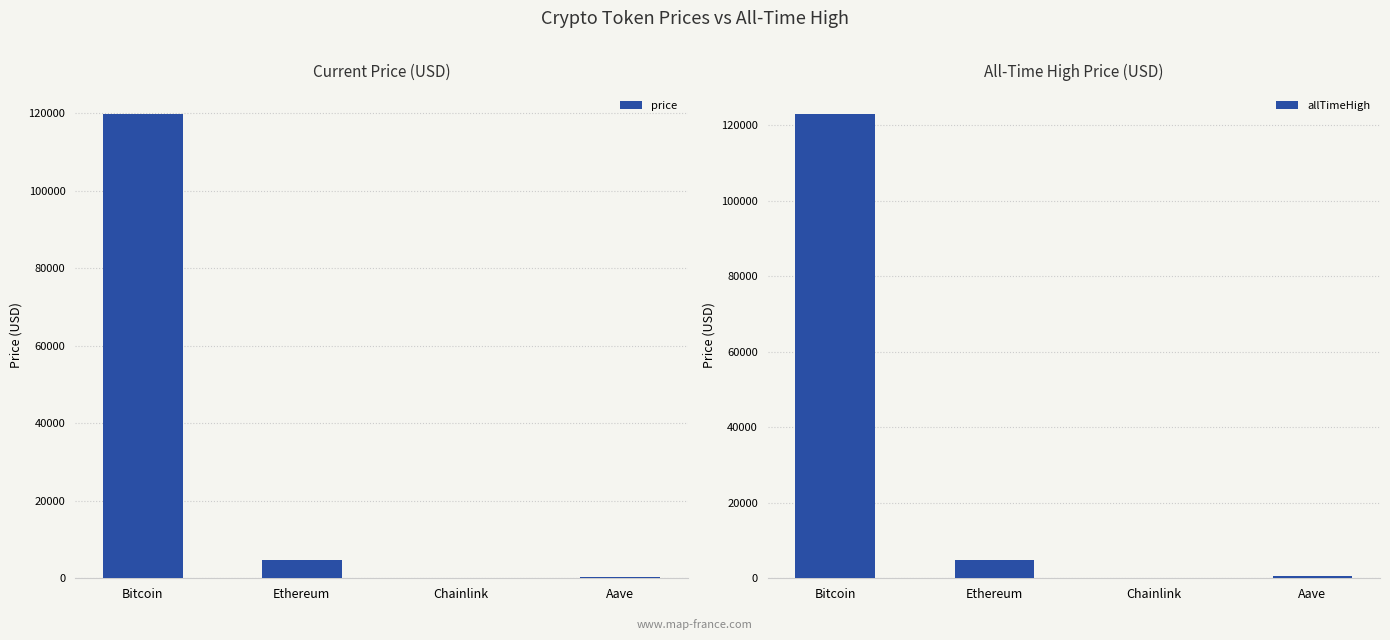

Reading left to right, list all the values displayed in this chart.

price: 119695.0	4666.3	24.4	324.6
allTimeHigh: 122838.0	4878.3	52.7	661.7